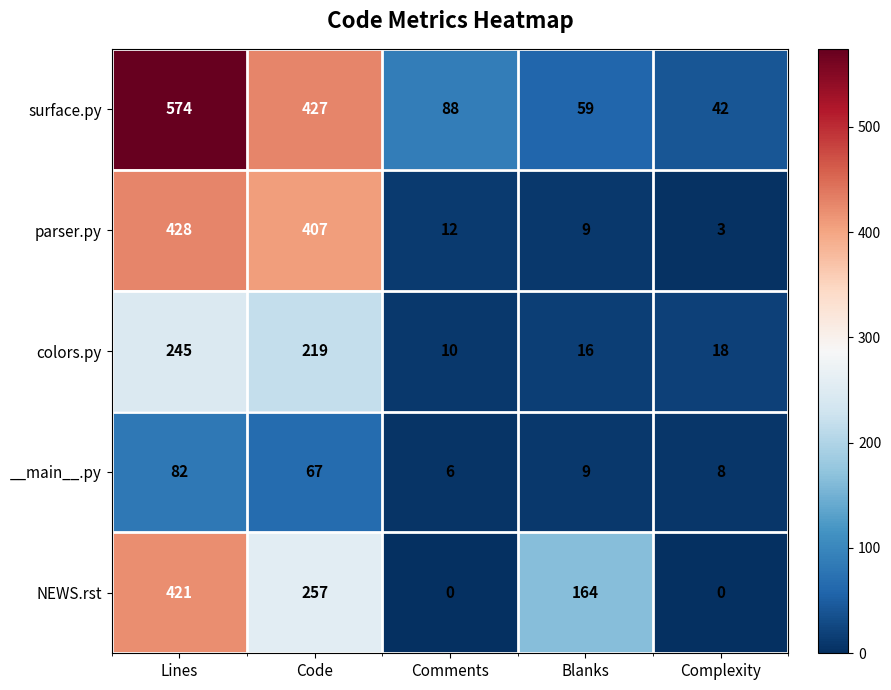

Which series changed the most between Lines and Comments?

surface.py